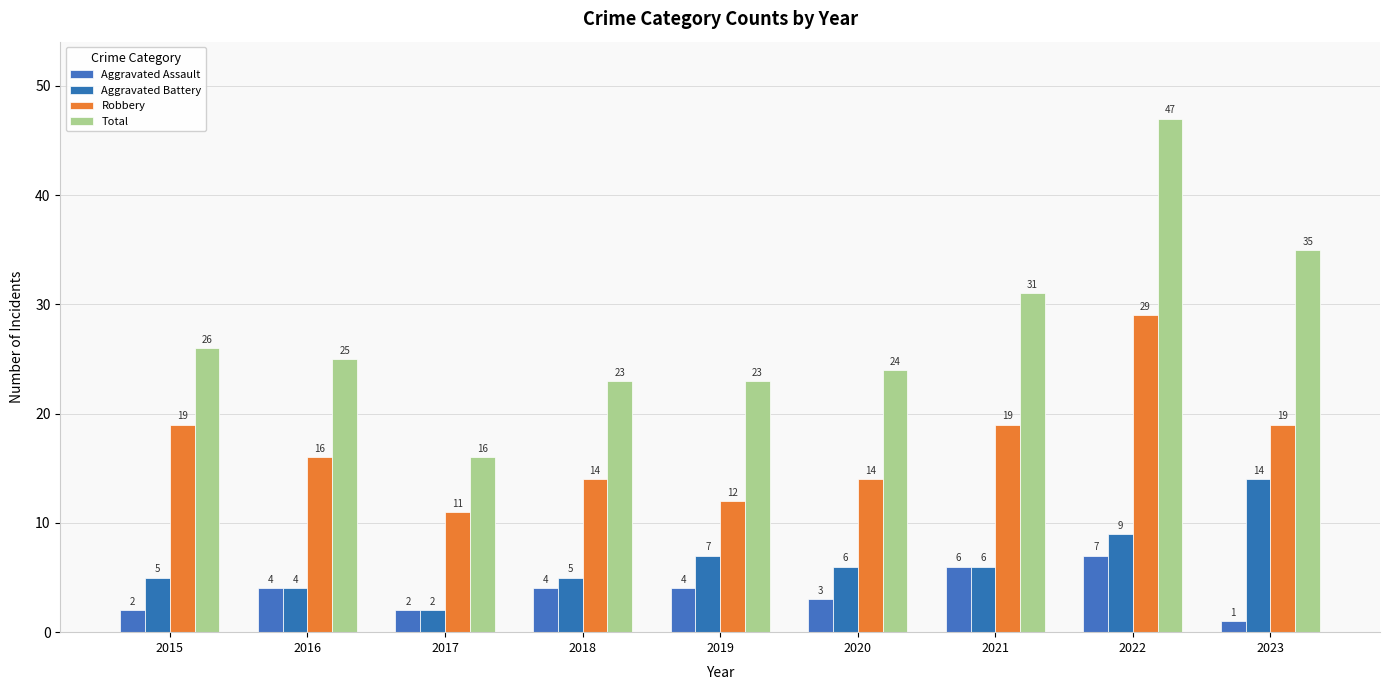

Which series has the largest total across all categories?

Total